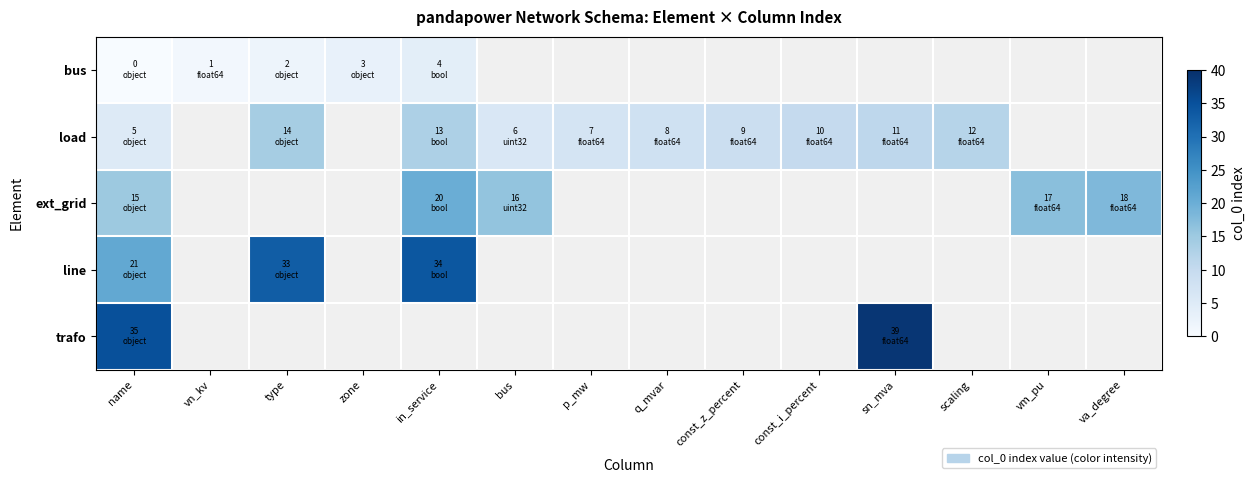

At how many categories does at least one series exceed 3?

12